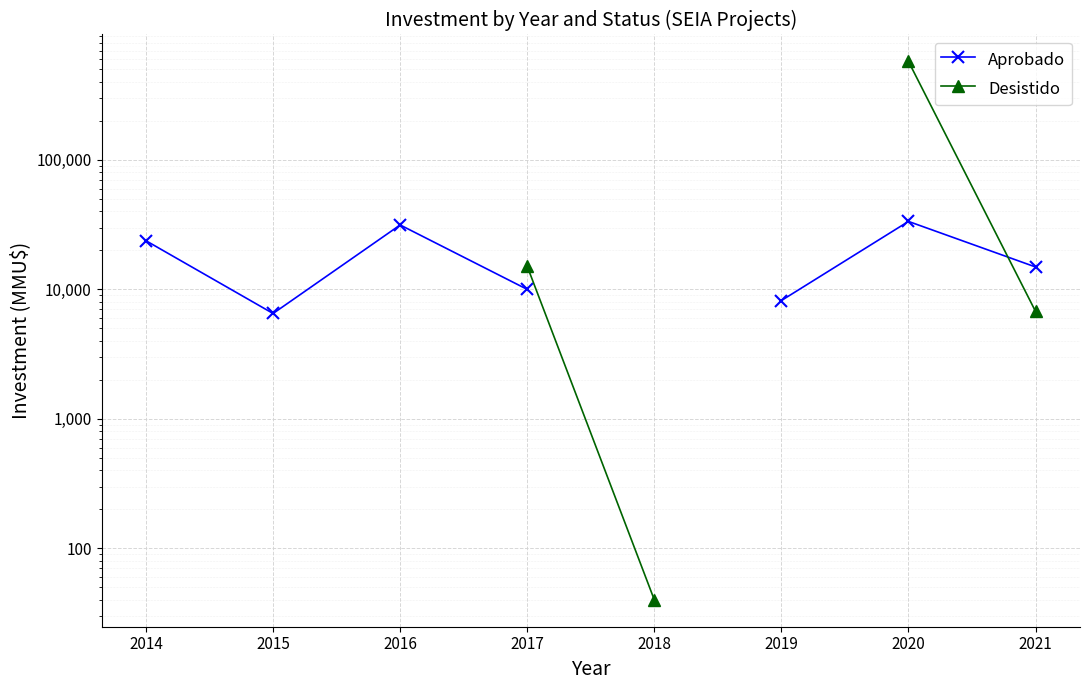

The value of Desistido at 2017 is 15074.0. True or false?

True